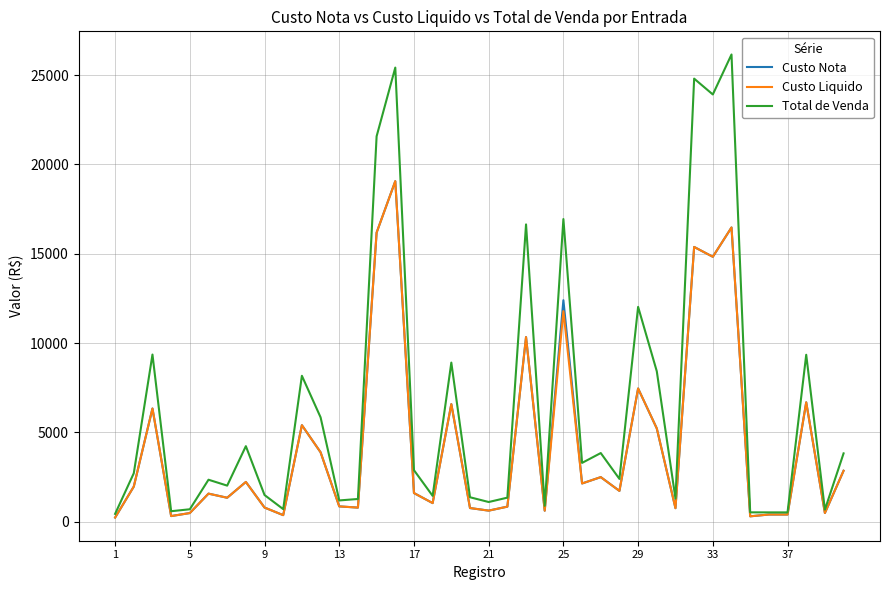

Which series has the largest total across all categories?

Total de Venda